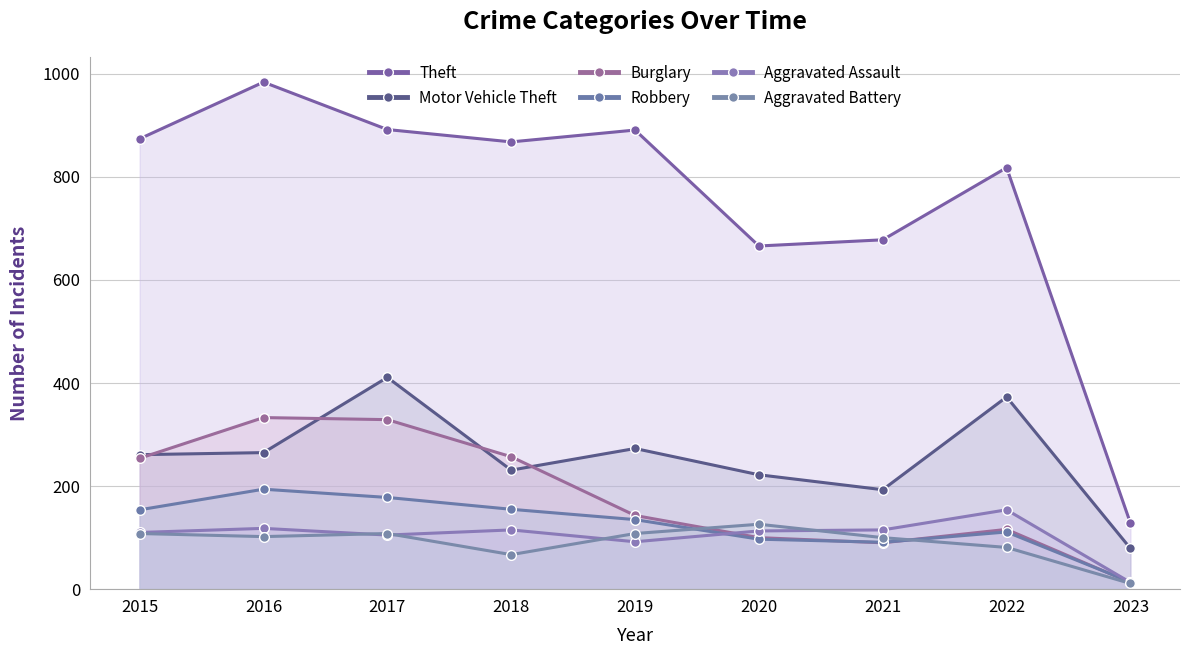

After their last crossing, which series has the higher values: Aggravated Assault or Burglary?

Aggravated Assault